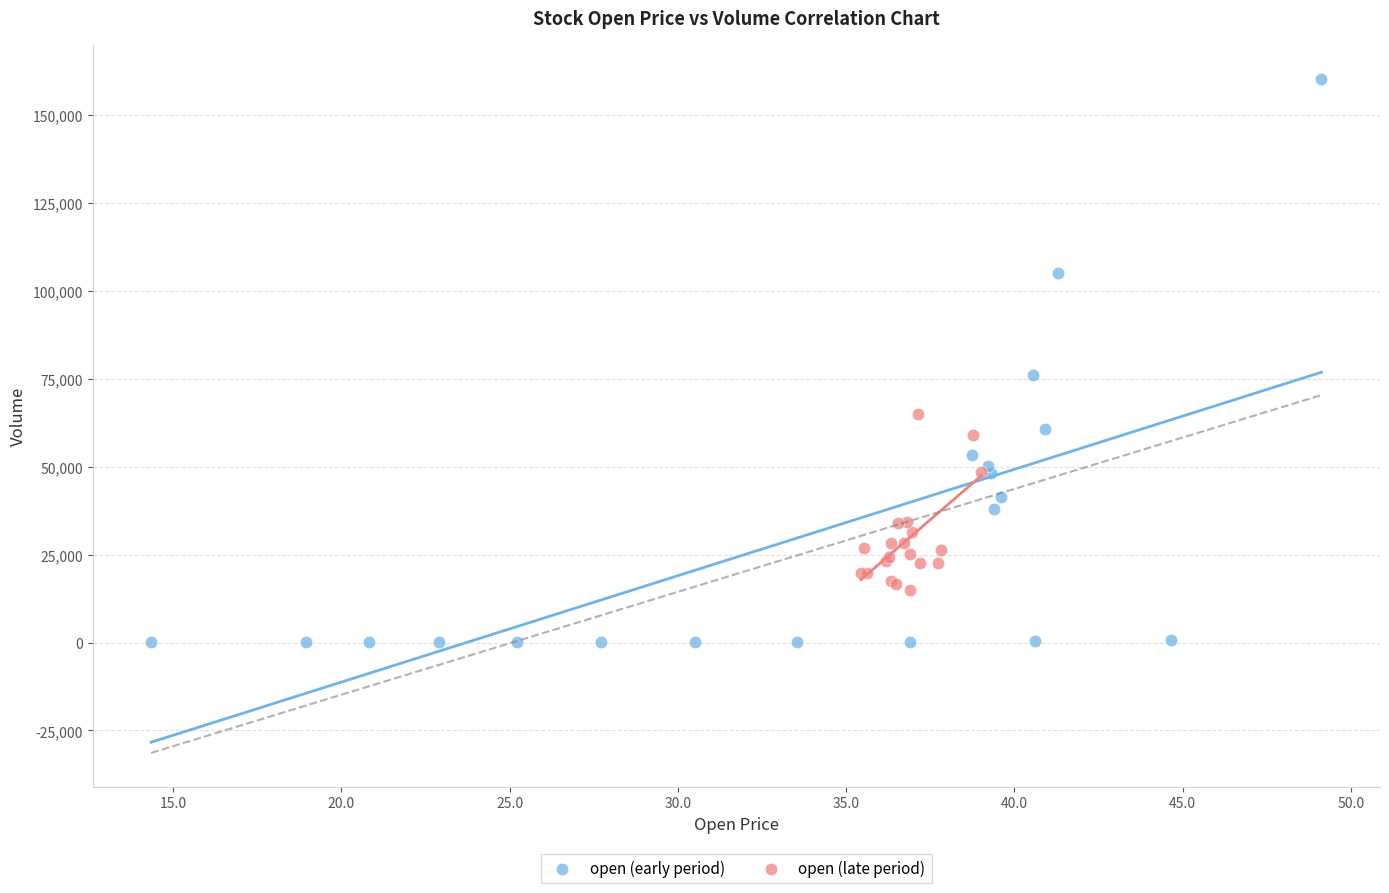

Which series contains the lowest Y value?

open (early period)